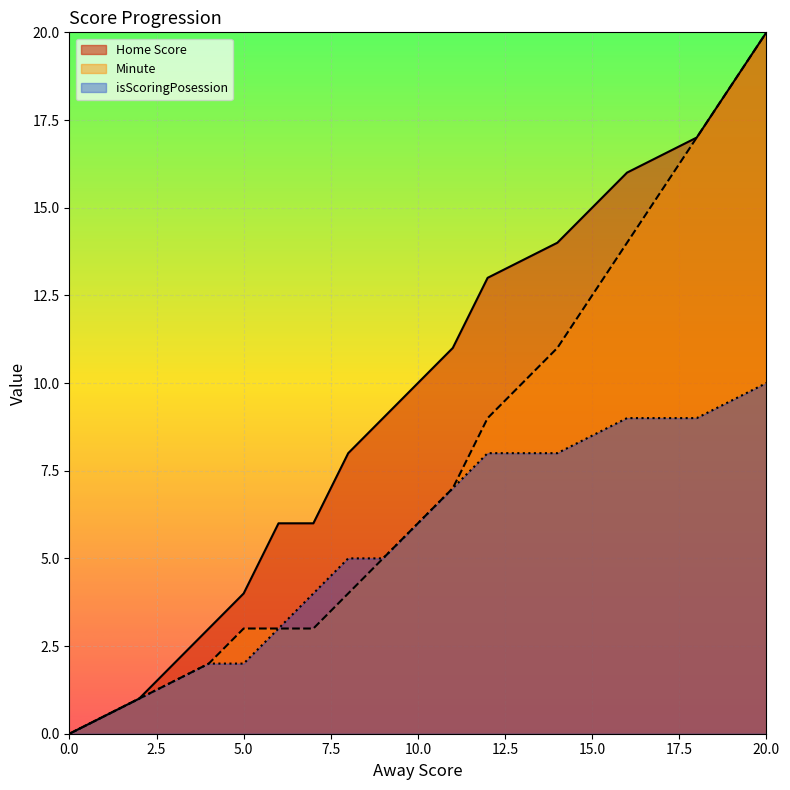

Rank the series by their average value, from lowest to highest.

isScoringPosession, Minute, Home Score